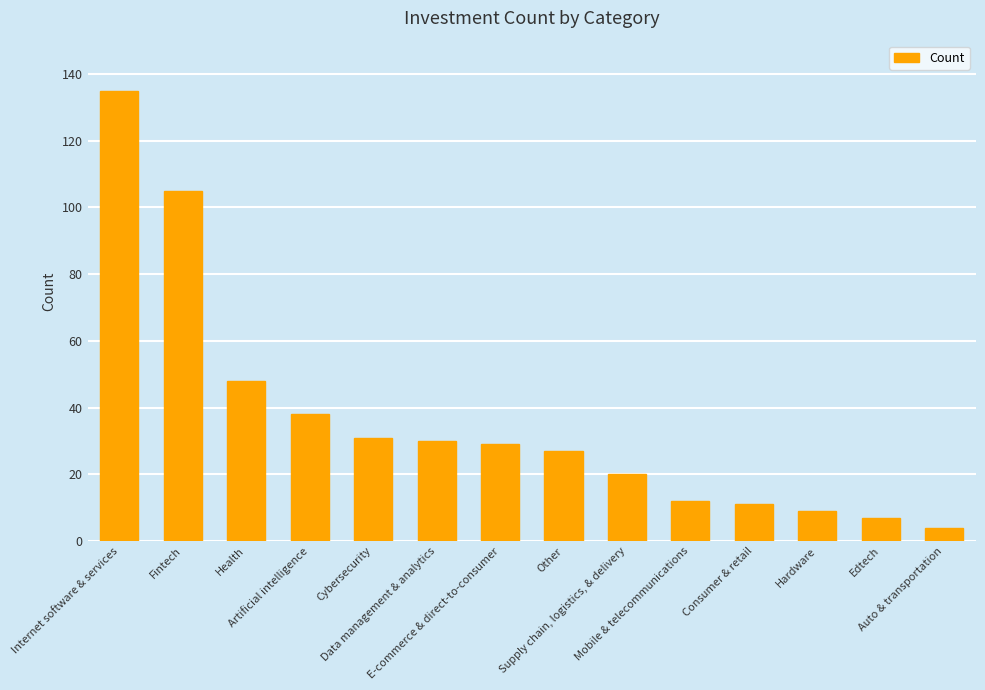

List the labels in order of value, largest first.

Internet software & services, Fintech, Health, Artificial intelligence, Cybersecurity, Data management & analytics, E-commerce & direct-to-consumer, Other, Supply chain, logistics, & delivery, Mobile & telecommunications, Consumer & retail, Hardware, Edtech, Auto & transportation